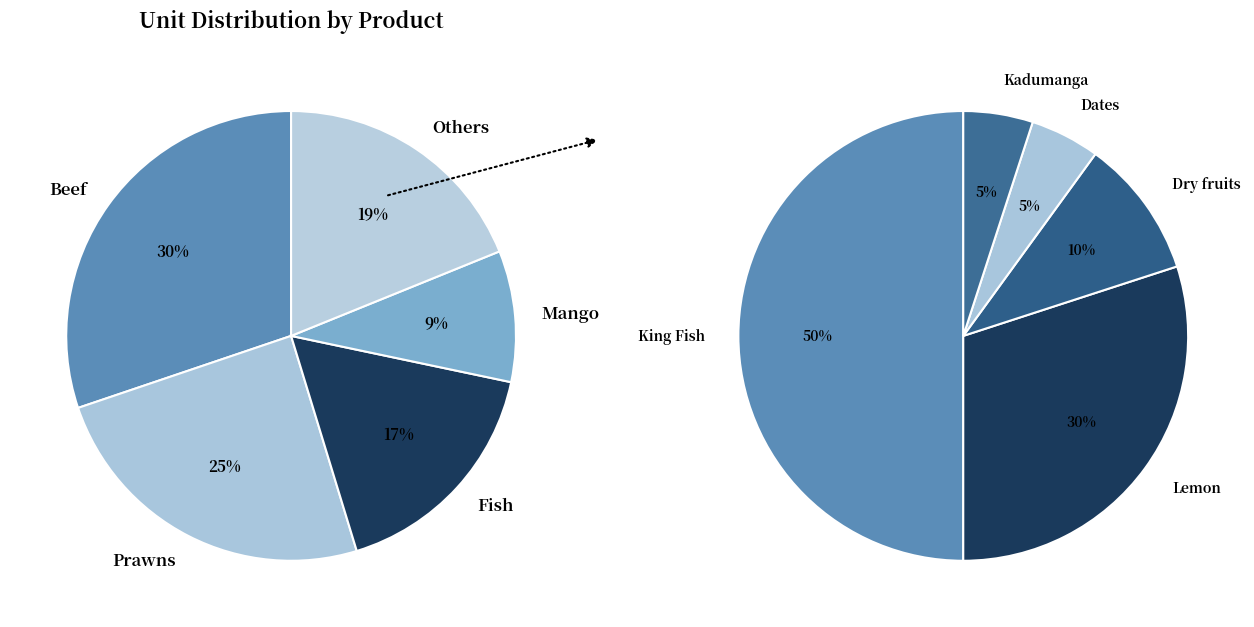

What percentage is NOT represented by Prawns?

75.5%